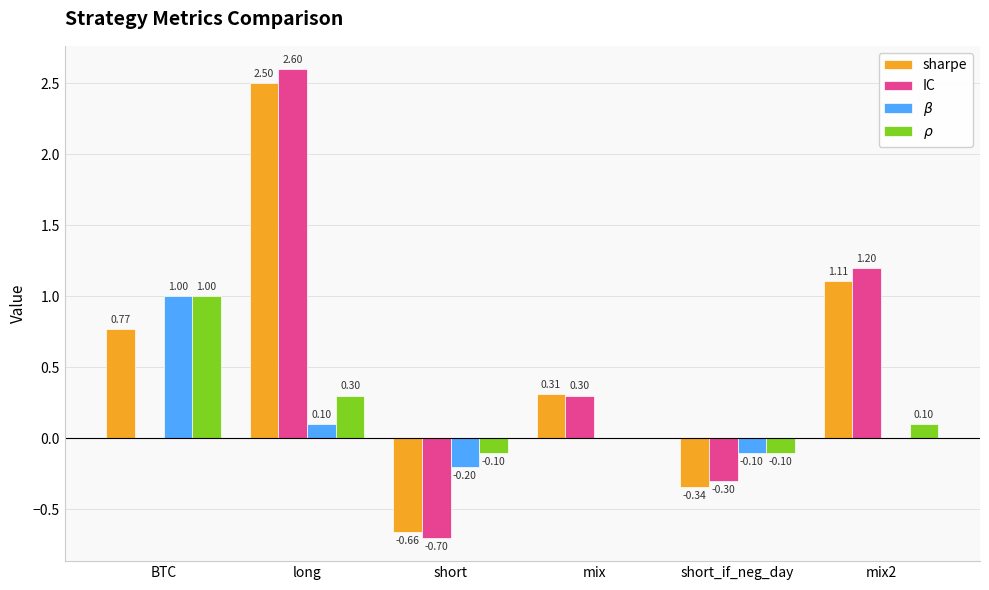

At which category is the sum across all series the highest?

long